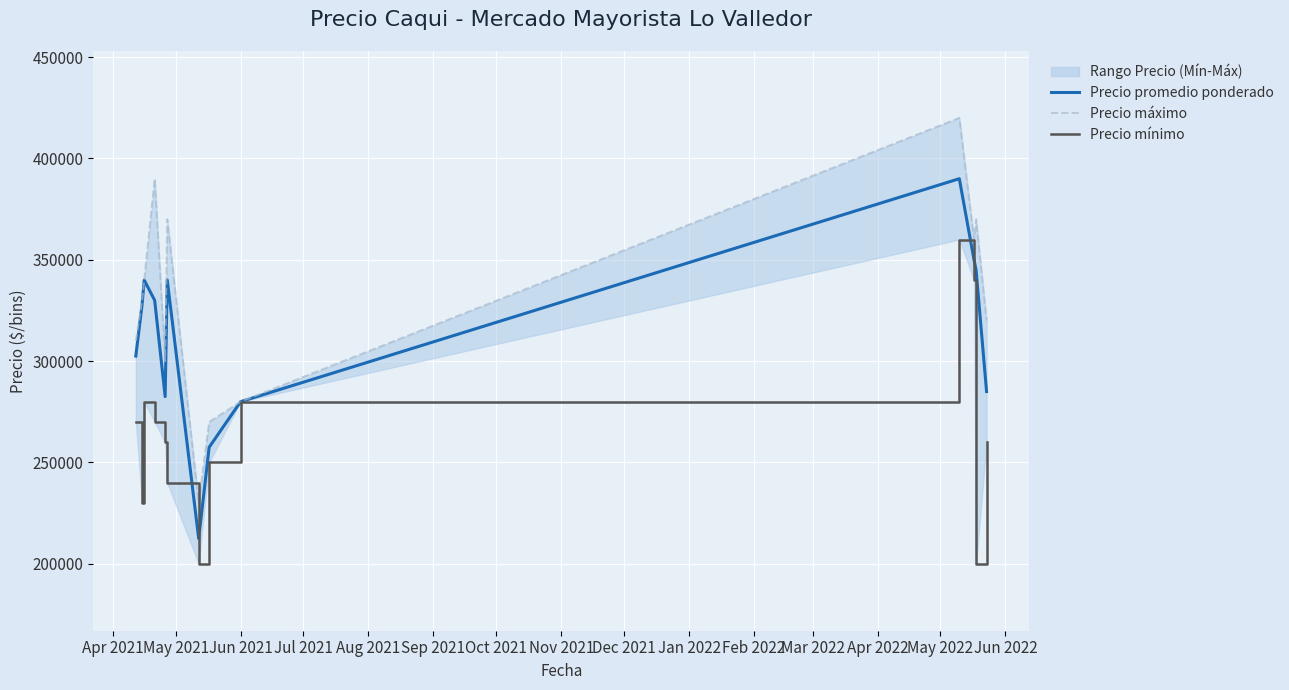

What is the highest value of the Precio promedio ponderado series?

390000